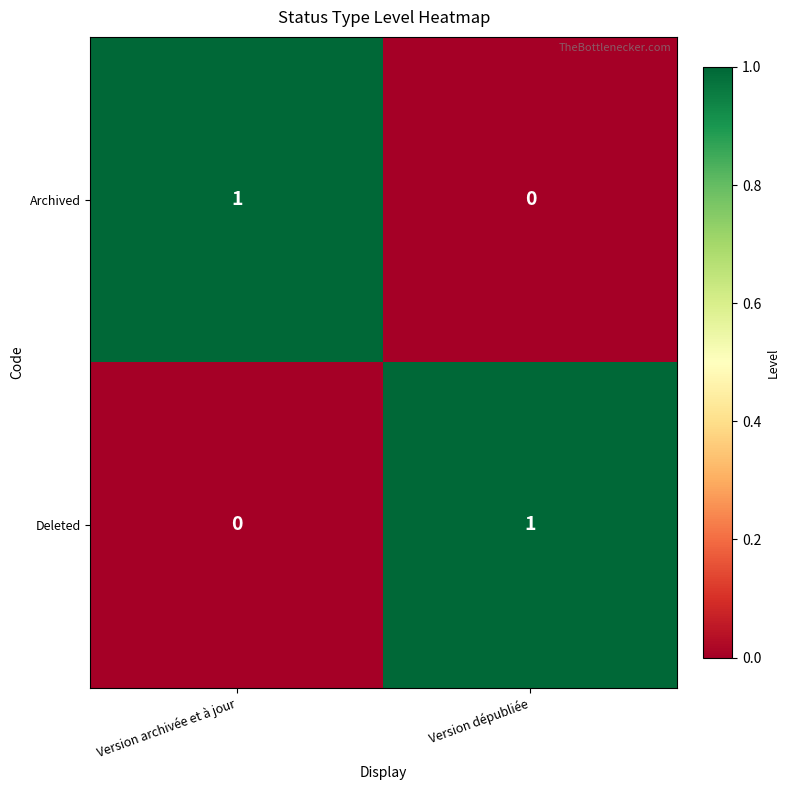

True or false: Deleted has a value of 1 at Version dépubliée.

True